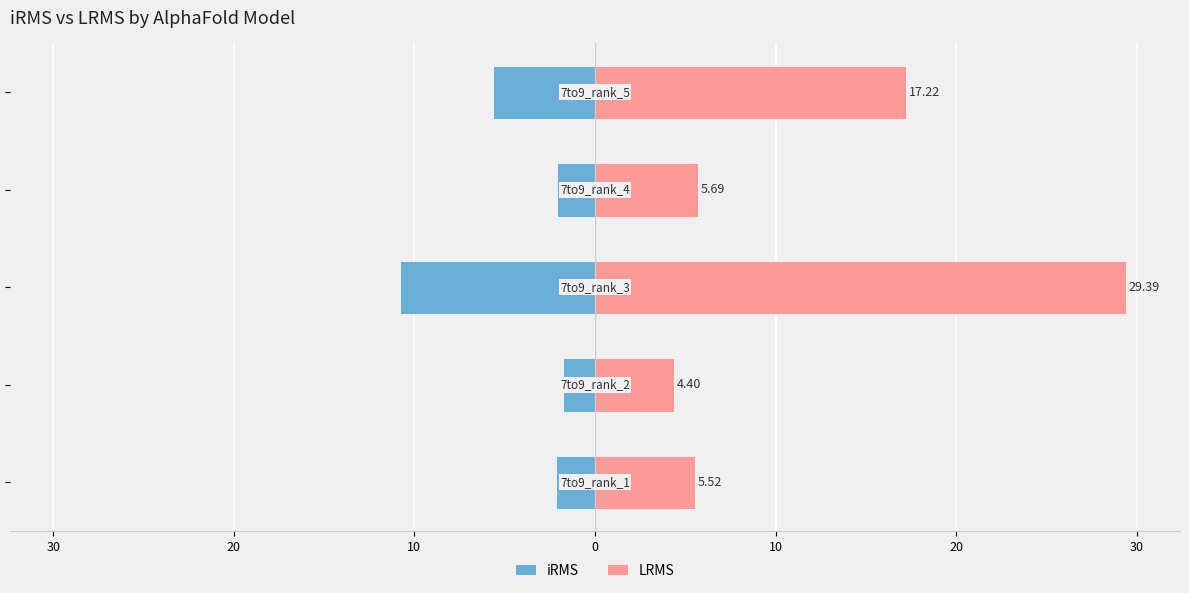

Are the bars grouped side by side (vs. stacked)?

Yes